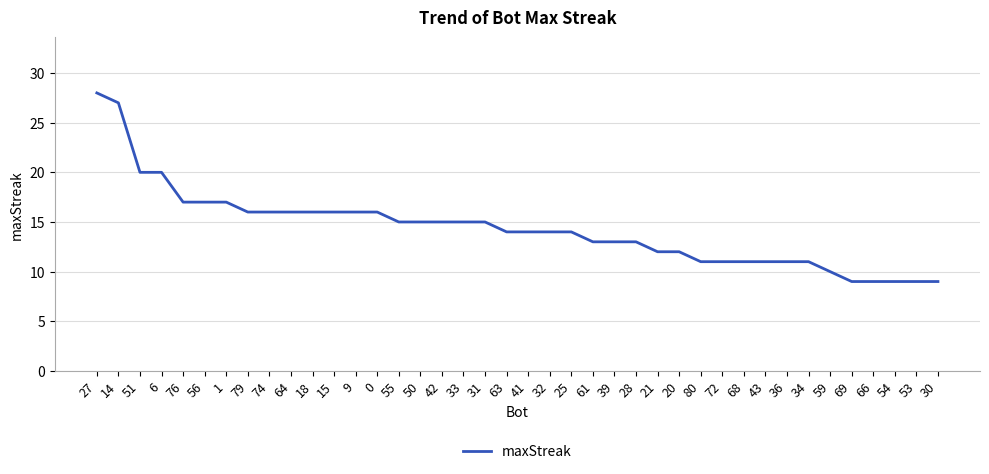

At which label does the data first exceed 14?

27